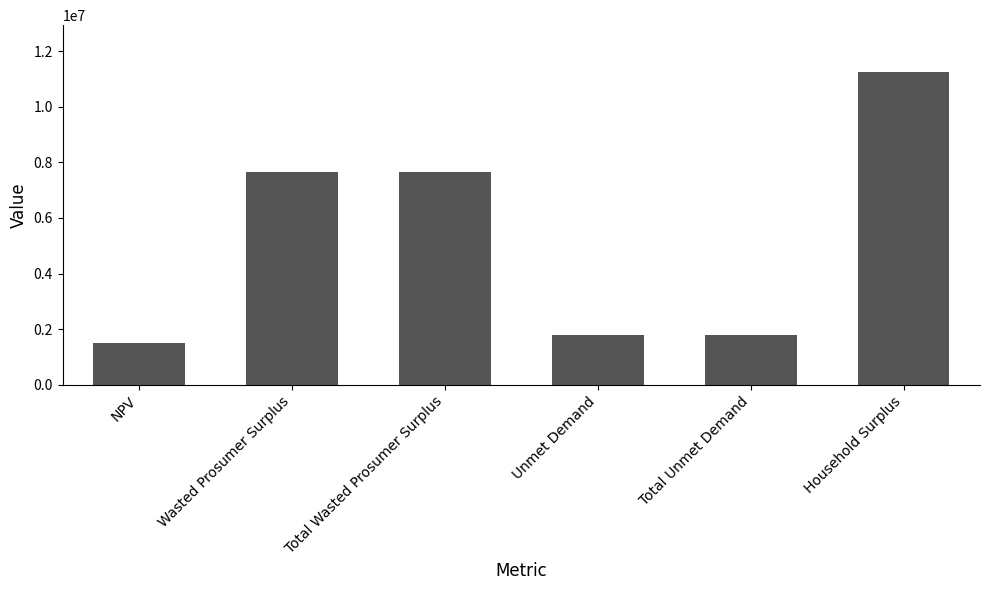

Is it true that the value at Total Wasted Prosumer Surplus is 11865664.0?

False